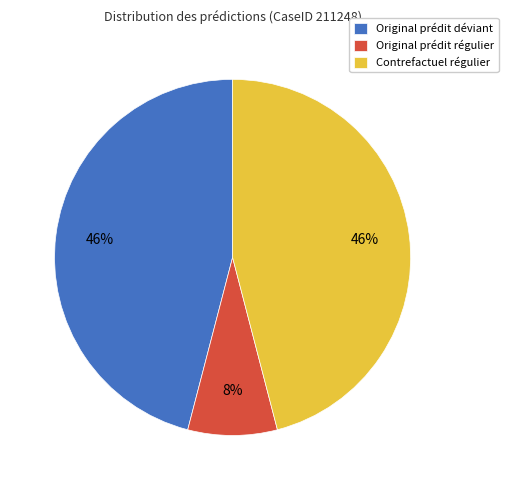

True or false: Original prédit régulier accounts for 1% of the total.

False